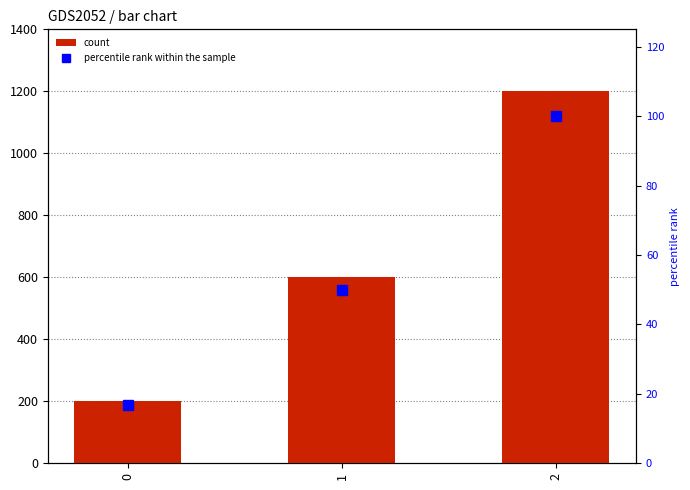

True or false: percentile rank within the sample has a value of 50.0 at 1.

True